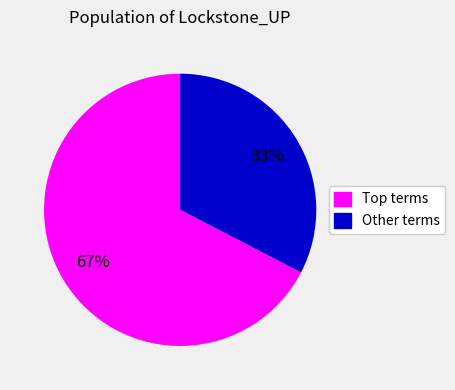

How many slices are in this pie chart?

2